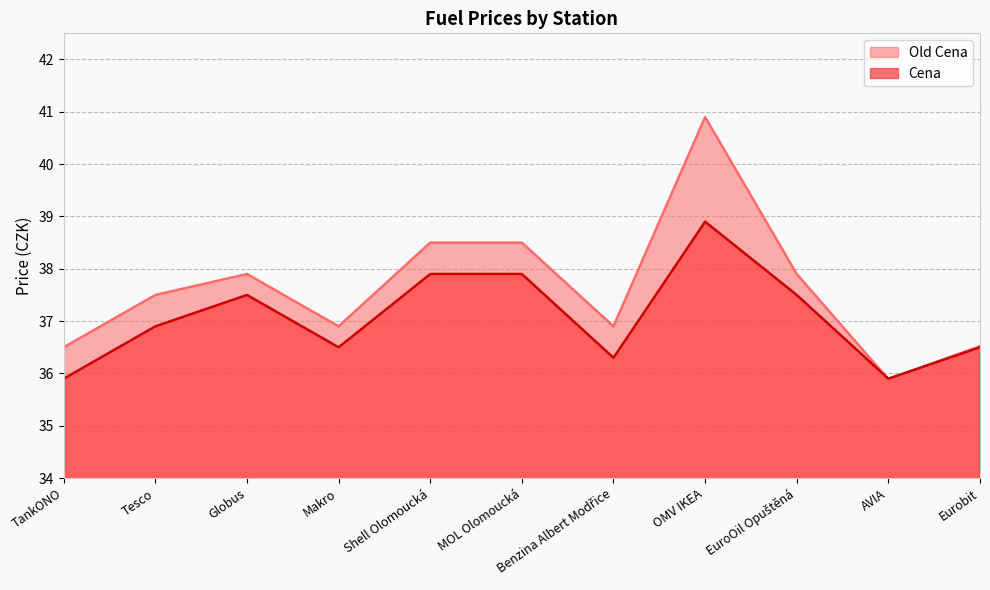

True or false: Old Cena has more than 1 points higher than both neighbors.

True